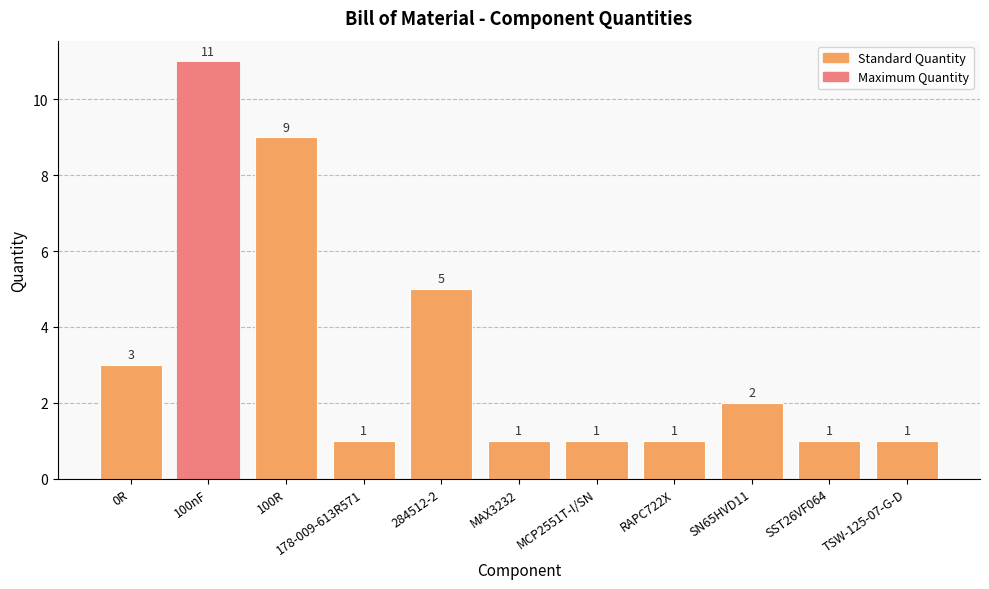

Does the chart contain any negative values?

No